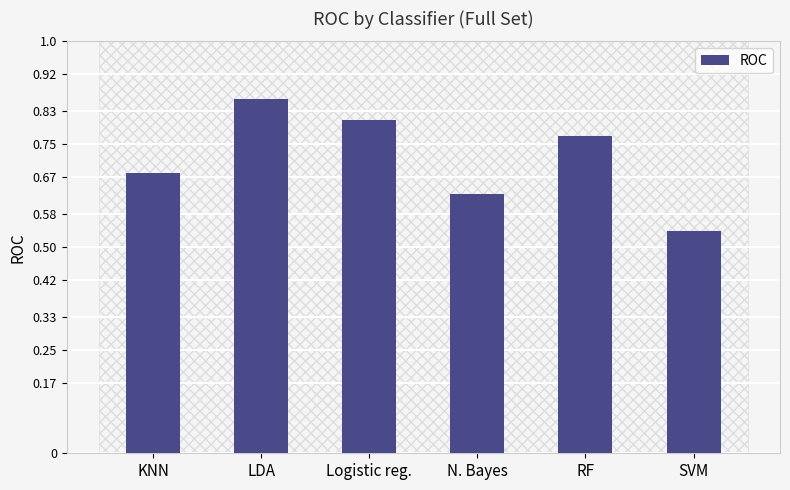

List the labels in order of value, largest first.

LDA, Logistic reg., RF, KNN, N. Bayes, SVM